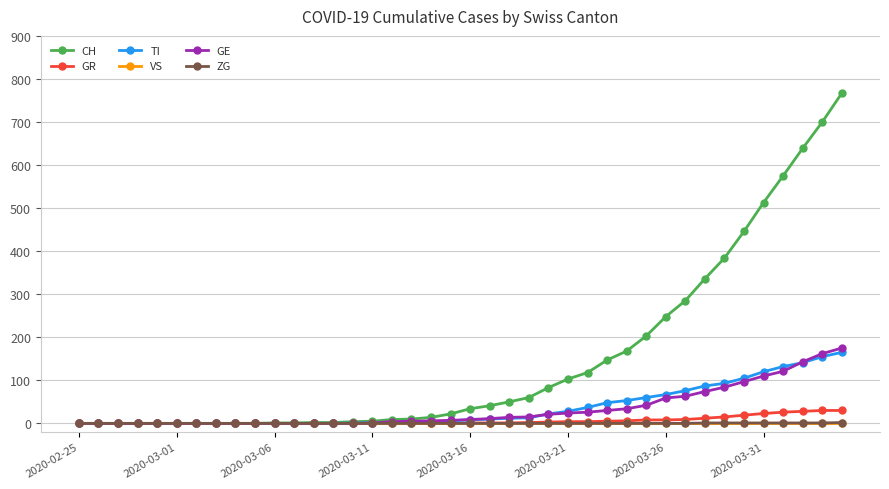

Which series has the largest total across all categories?

CH